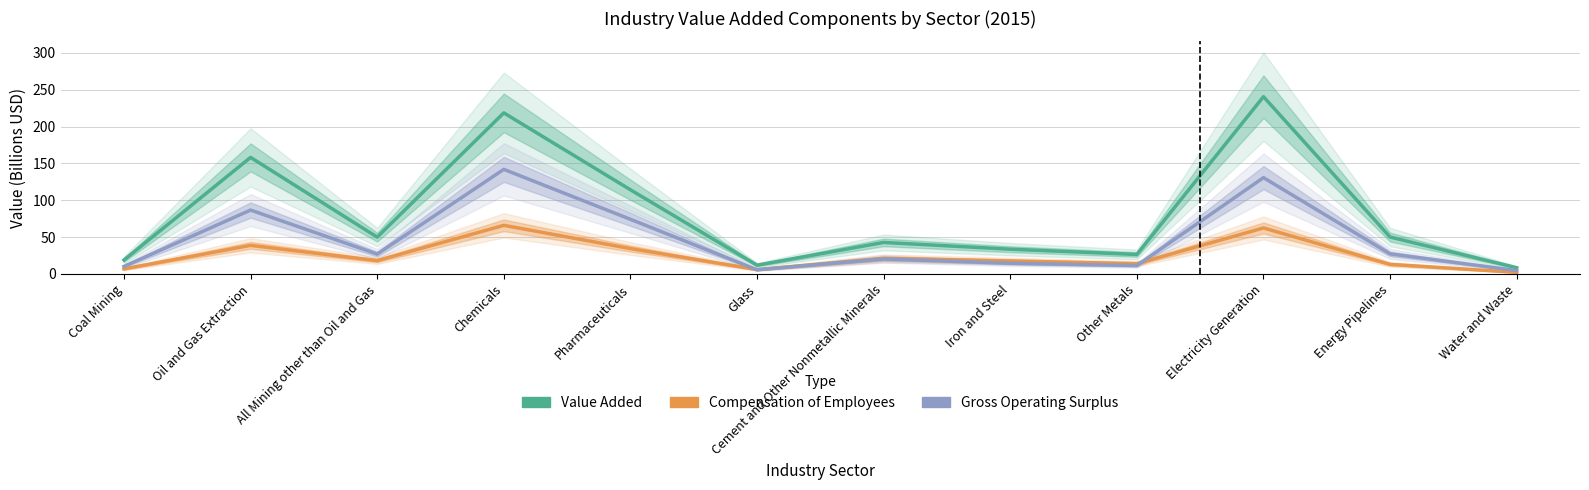

Count the number of data series in this chart.

3